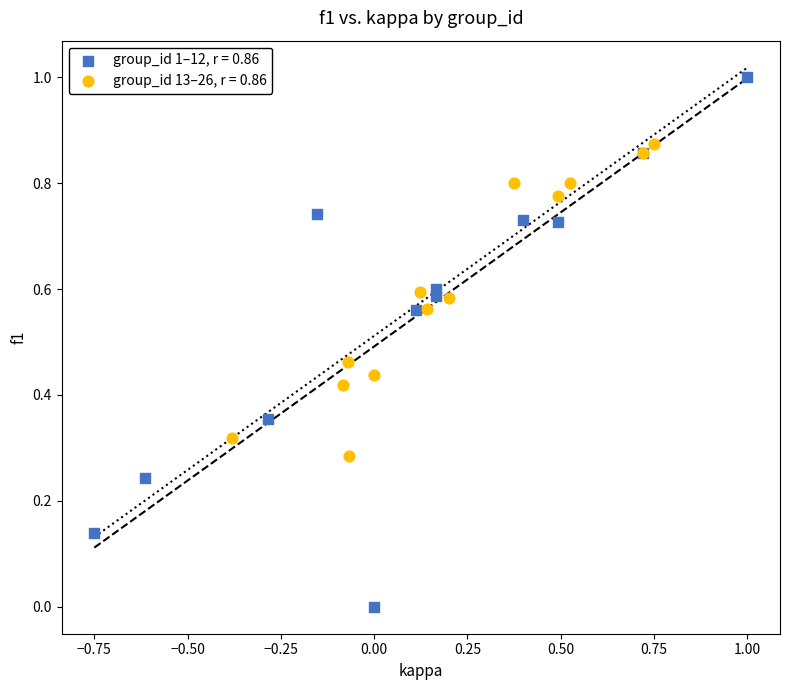

Which series reaches the minimum Y coordinate?

group_id 1–12, r = 0.86